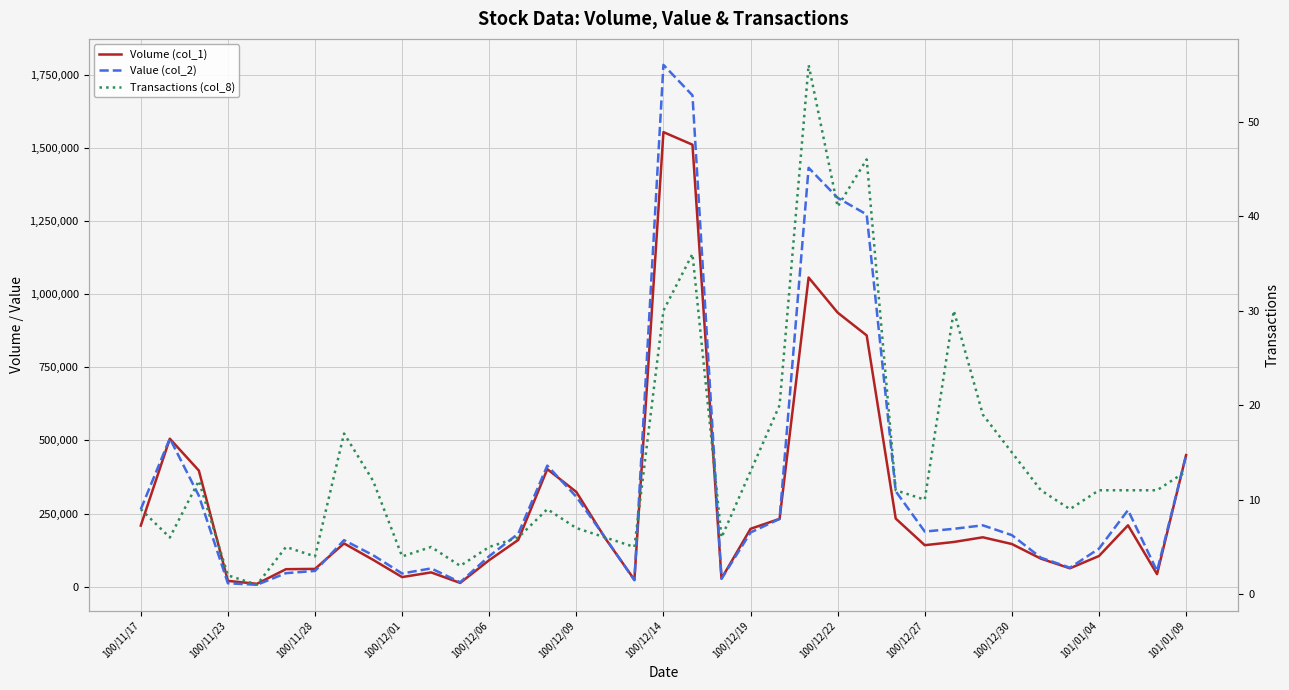

Which series has the widest spread of values?

Value (col_2)